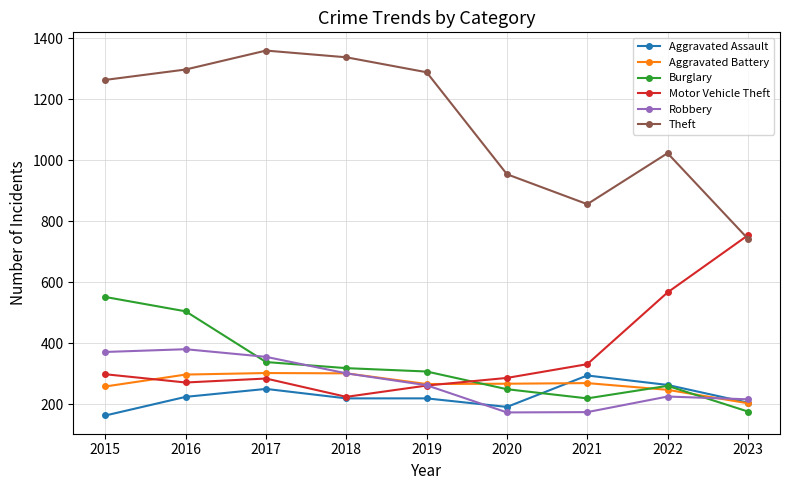

Read the Aggravated Assault value at 2021, to the nearest 10.

300